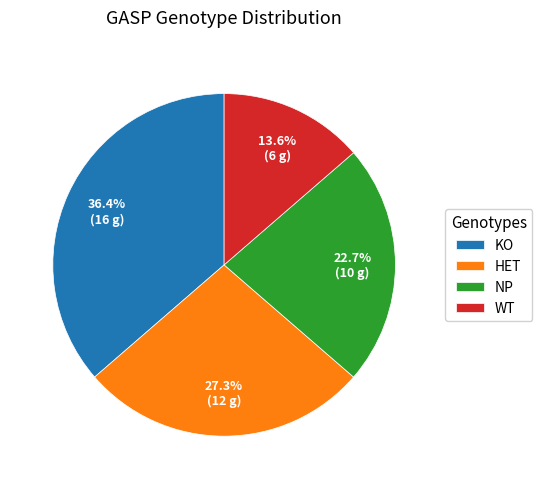

What percentage is NOT represented by NP?

77.3%